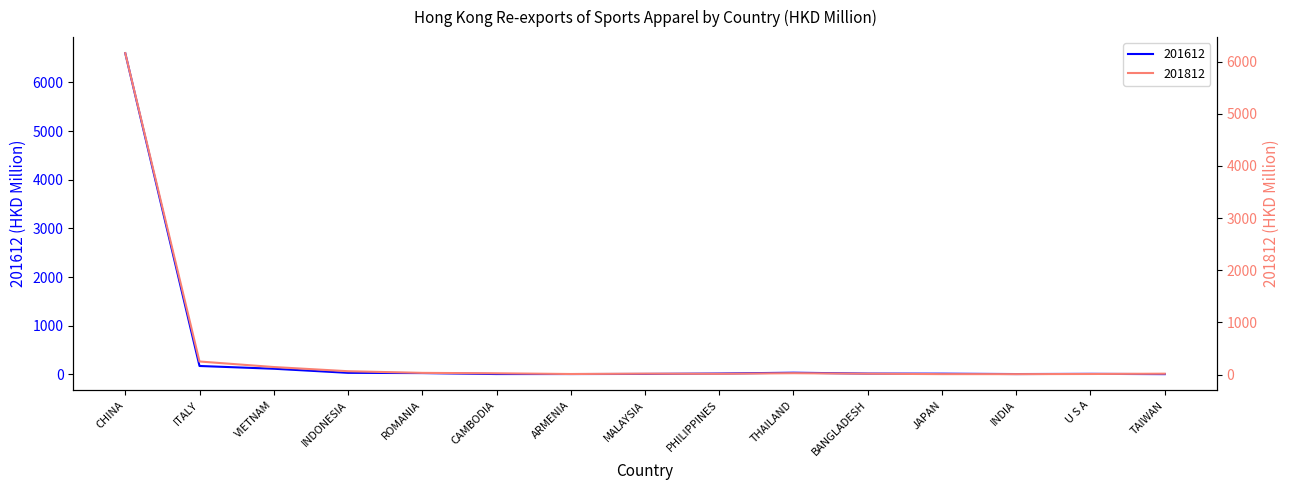

Which series ends up on top after the final intersection of 201812 and 201612?

201812